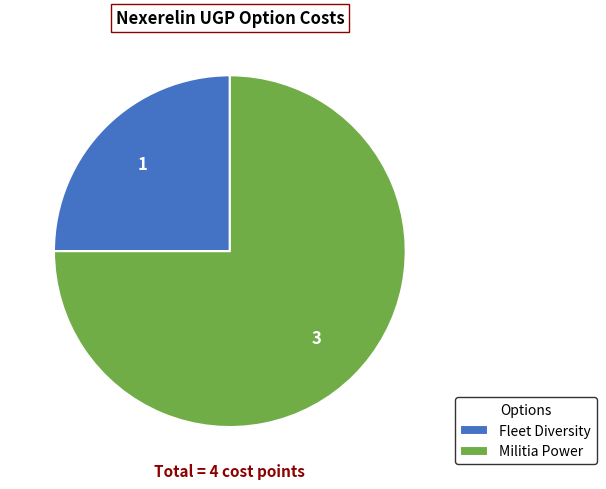

What is the ratio of the value at Fleet Diversity to the value at Militia Power?

0.3